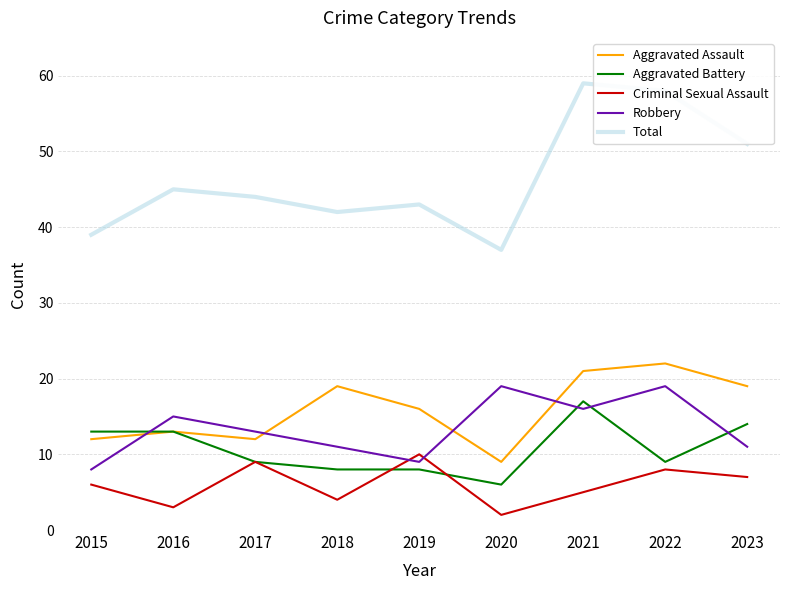

What is the sum of the Aggravated Battery values at 2015 and 2020?

19